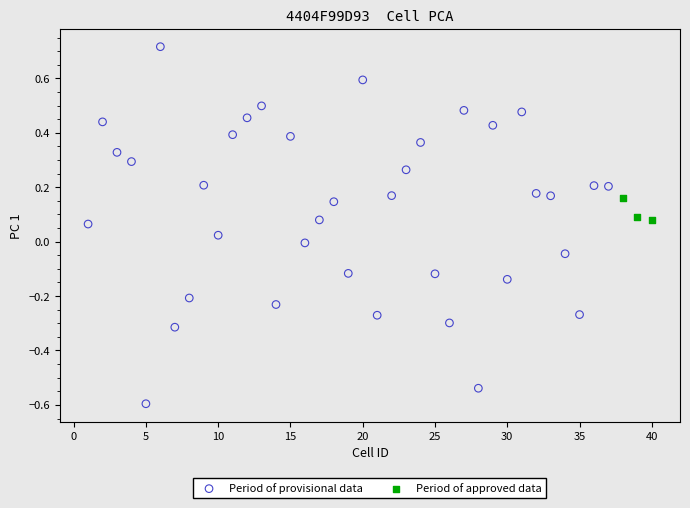

Which series has the widest spread of Y values?

Period of provisional data